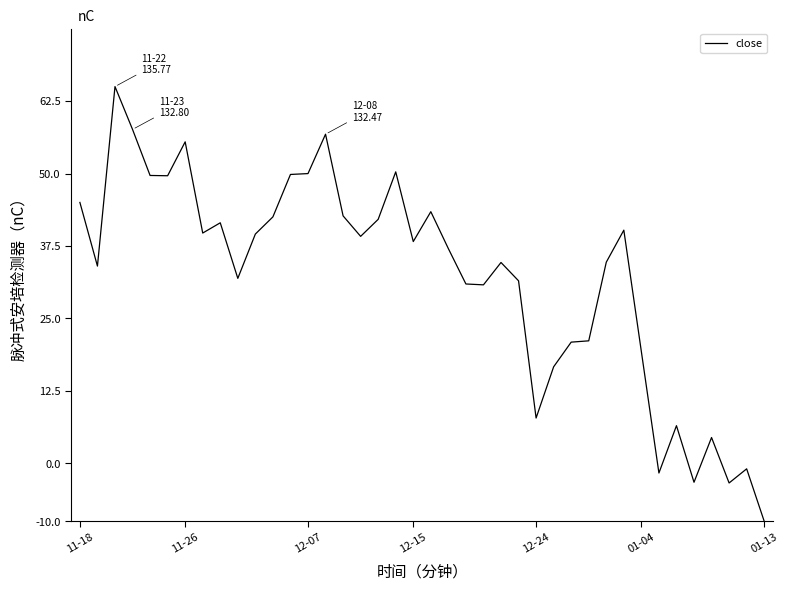

Does the chart display data point markers on the line(s)?

No